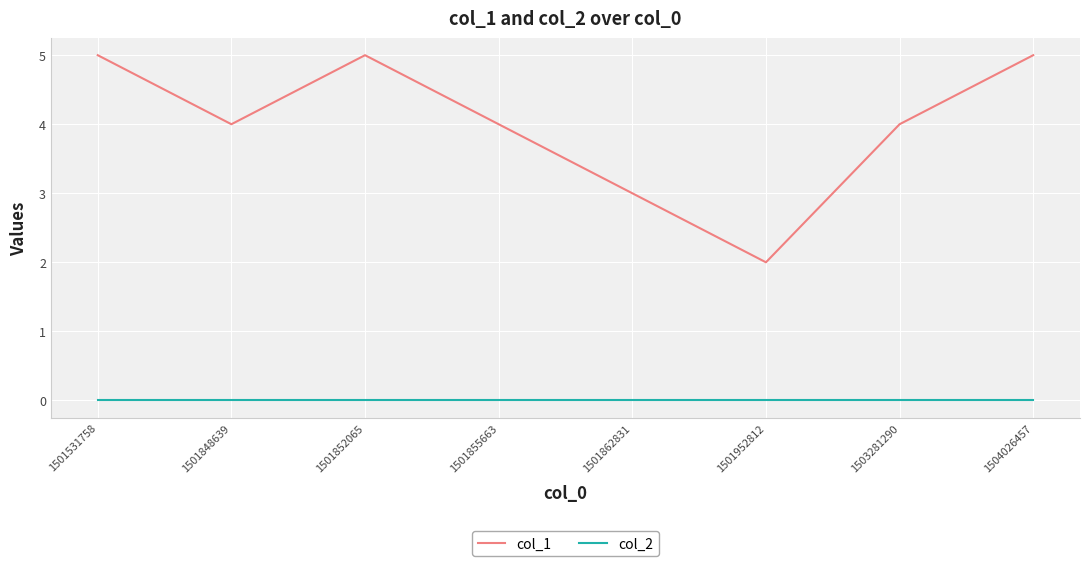

How many lines are shown in the chart?

2